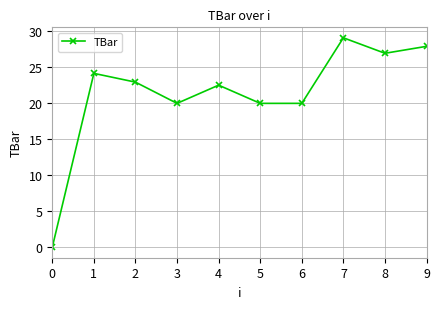

True or false: the data has more than 0 interior local peaks.

True